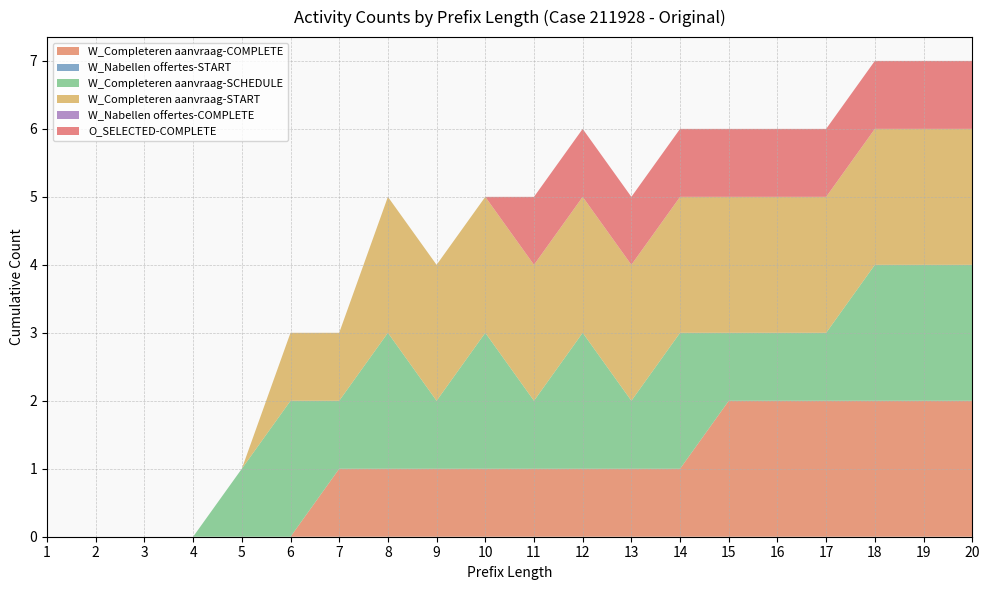

Reading left to right, list all the values displayed in this chart.

W_Completeren aanvraag-COMPLETE: 1=0	2=0	3=0	4=0	5=0	6=0	7=1	8=1	9=1	10=1	11=1	12=1	13=1	14=1	15=2	16=2	17=2	18=2	19=2	20=2
W_Nabellen offertes-START: 1=0	2=0	3=0	4=0	5=0	6=0	7=0	8=0	9=0	10=0	11=0	12=0	13=0	14=0	15=0	16=0	17=0	18=0	19=0	20=0
W_Completeren aanvraag-SCHEDULE: 1=0	2=0	3=0	4=0	5=1	6=2	7=1	8=2	9=1	10=2	11=1	12=2	13=1	14=2	15=1	16=1	17=1	18=2	19=2	20=2
W_Completeren aanvraag-START: 1=0	2=0	3=0	4=0	5=0	6=1	7=1	8=2	9=2	10=2	11=2	12=2	13=2	14=2	15=2	16=2	17=2	18=2	19=2	20=2
W_Nabellen offertes-COMPLETE: 1=0	2=0	3=0	4=0	5=0	6=0	7=0	8=0	9=0	10=0	11=0	12=0	13=0	14=0	15=0	16=0	17=0	18=0	19=0	20=0
O_SELECTED-COMPLETE: 1=0	2=0	3=0	4=0	5=0	6=0	7=0	8=0	9=0	10=0	11=1	12=1	13=1	14=1	15=1	16=1	17=1	18=1	19=1	20=1